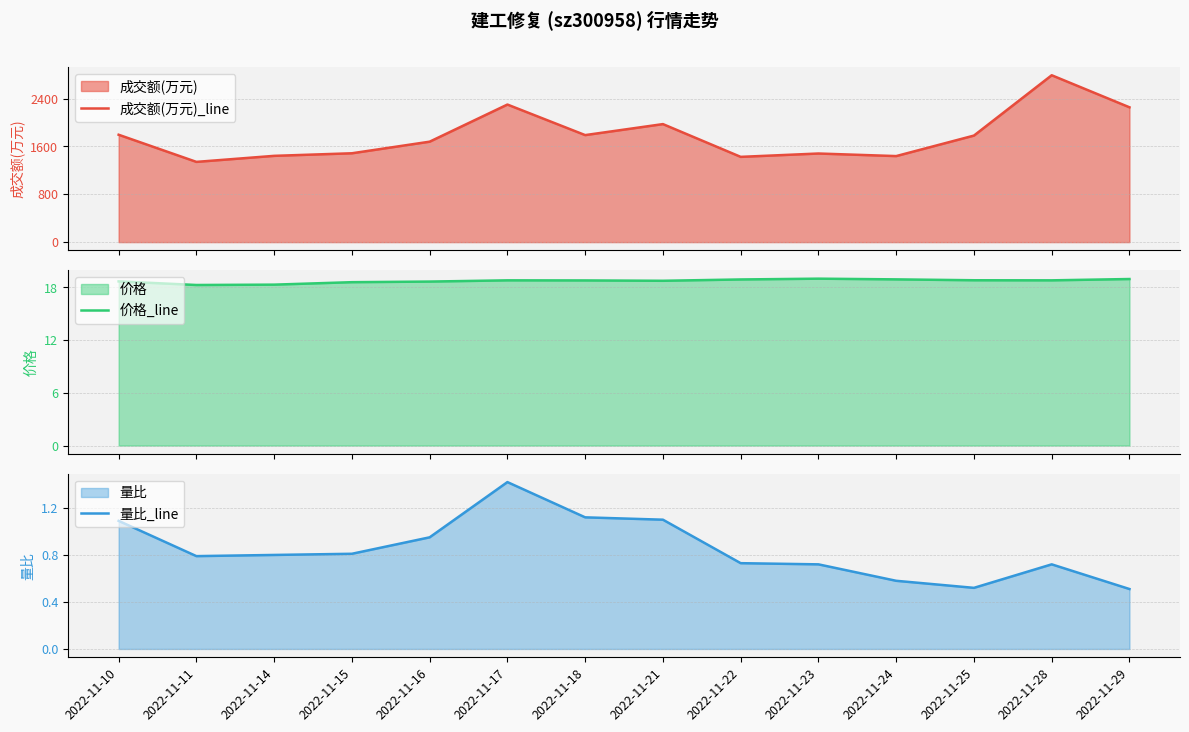

The 量比_line series shows 0.8 at 2022-11-15. True or false?

True